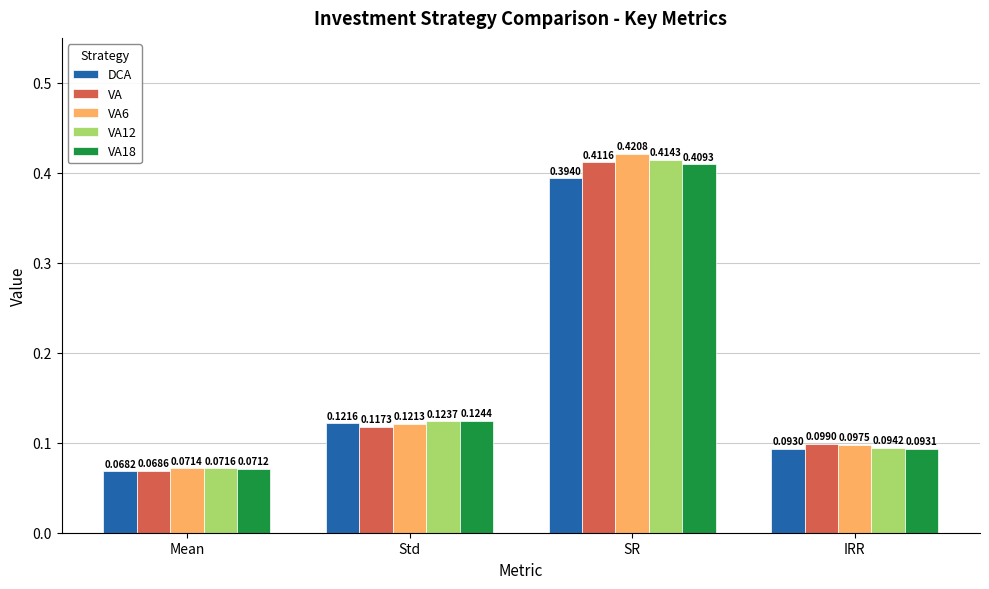

Which series has the largest total across all categories?

VA6